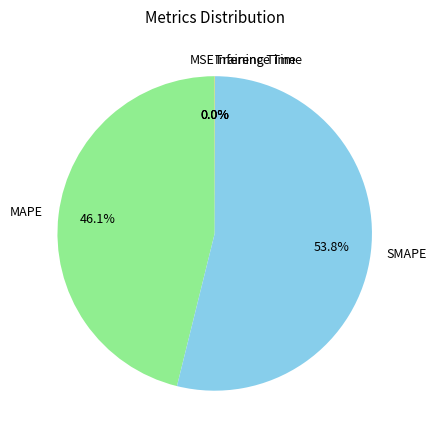

To the nearest percent, what portion does SMAPE represent?

54%